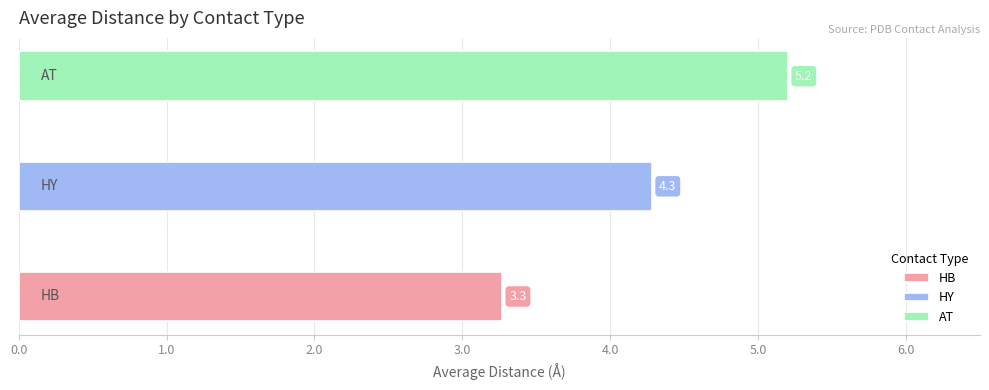

What is the maximum value shown in the chart?

5.2